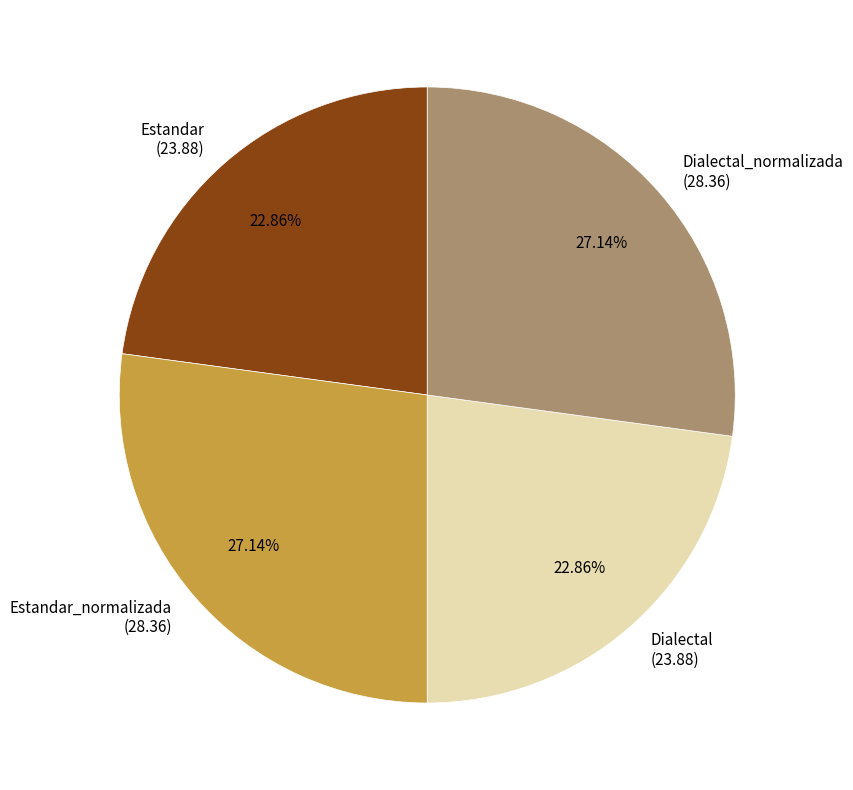

How many segments does this pie chart have?

4